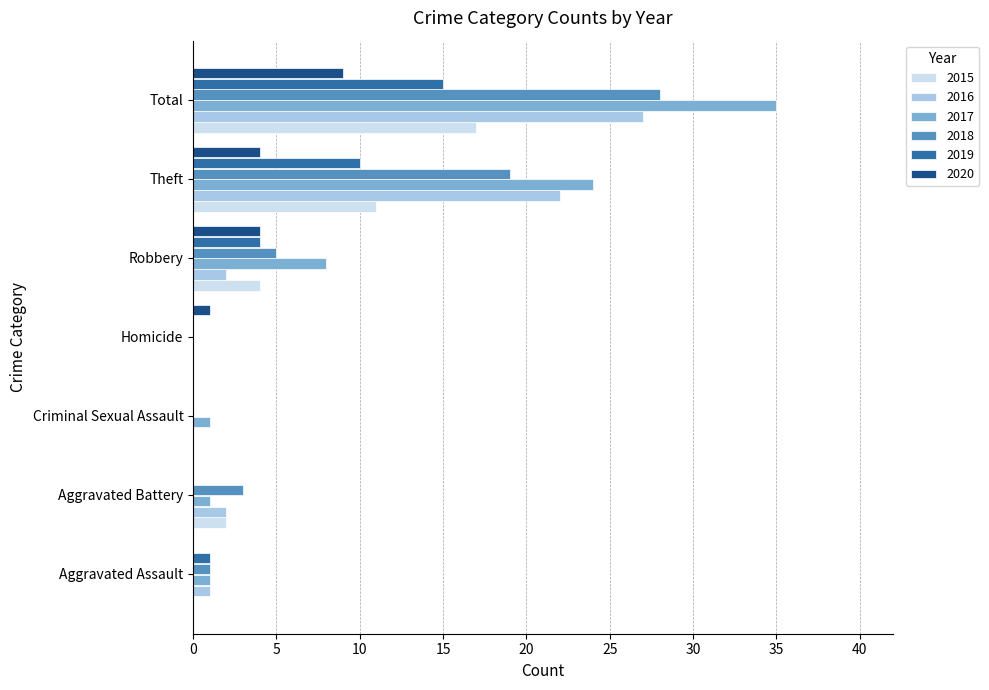

Which category has the highest value across all series?

Total